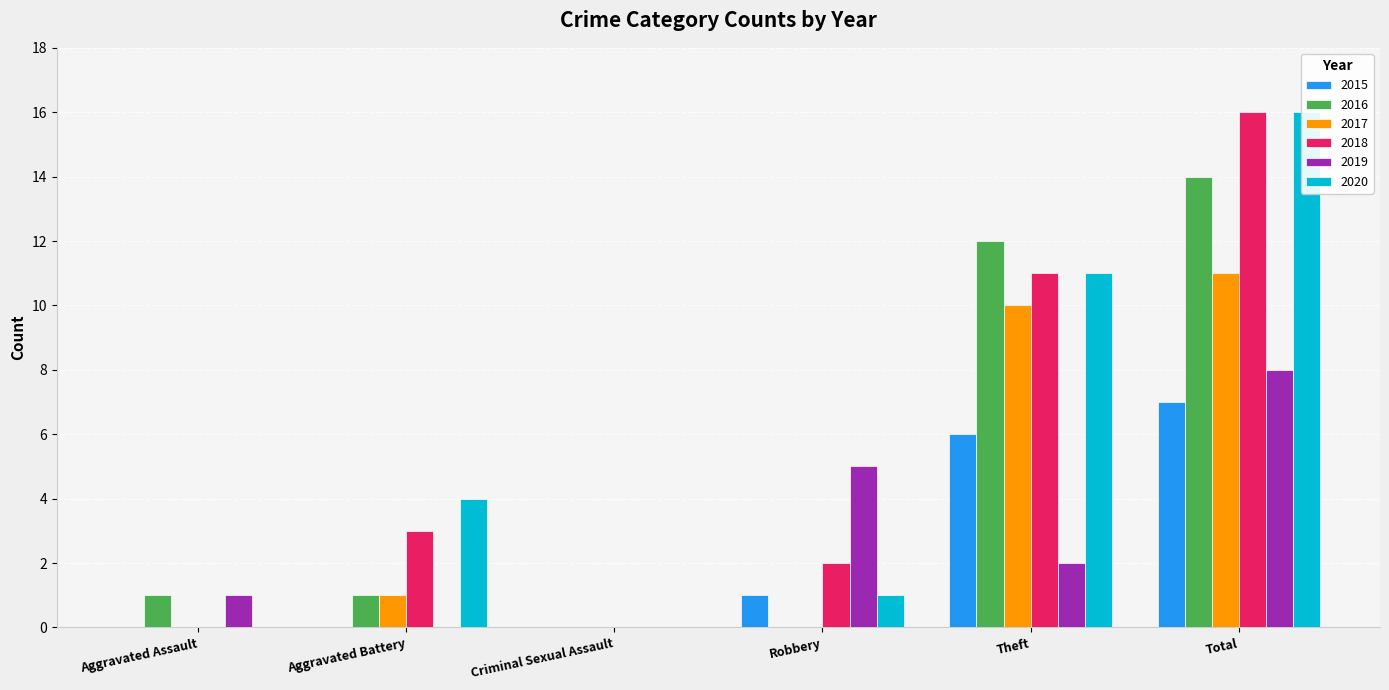

What is the label of the 6th bar from the right?

Aggravated Assault